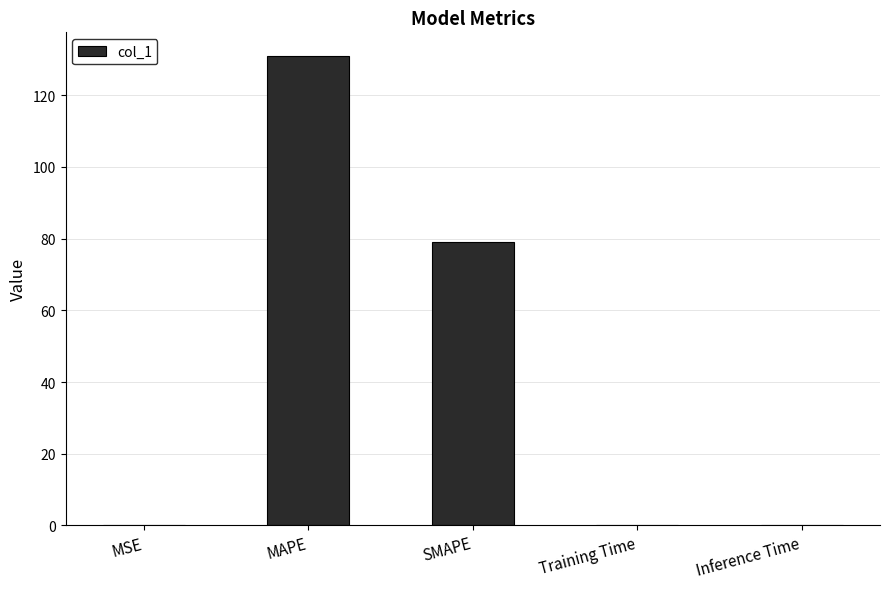

At which category does the chart reach its peak across all series?

MAPE